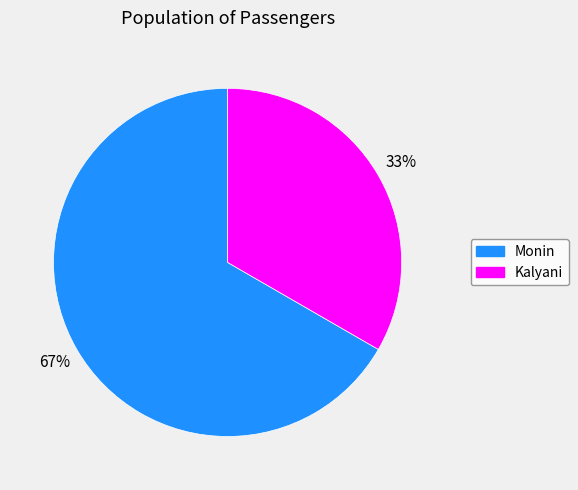

Is there a majority slice in this chart?

Yes